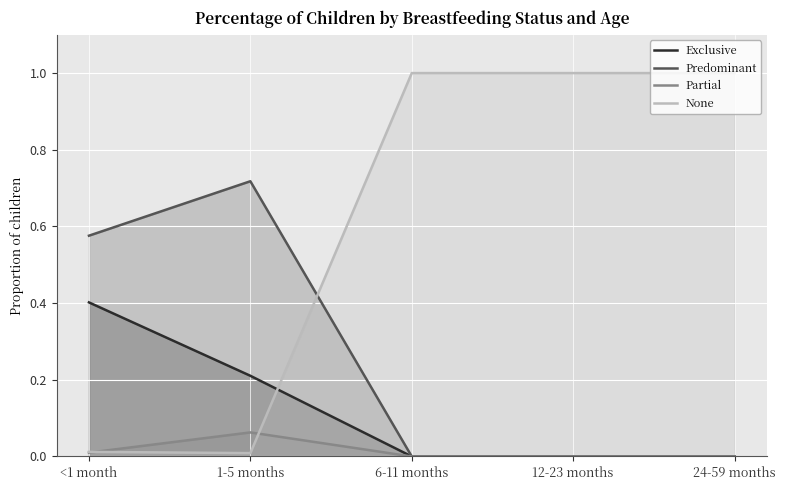

Reading right to left, what are all the values shown in this chart?

Exclusive: 0.0	0.0	0.0	0.2	0.4
Predominant: 0.0	0.0	0.0	0.7	0.6
Partial: 0.0	0.0	0.0	0.1	0.0
None: 1.0	1.0	1.0	0.0	0.0